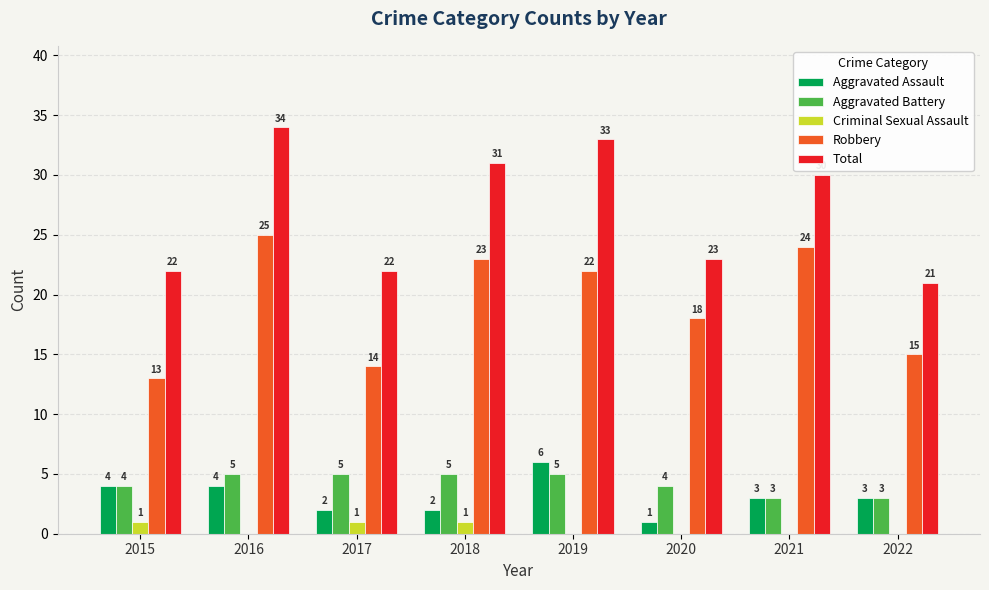

What value does the Robbery series have at 2017?

14